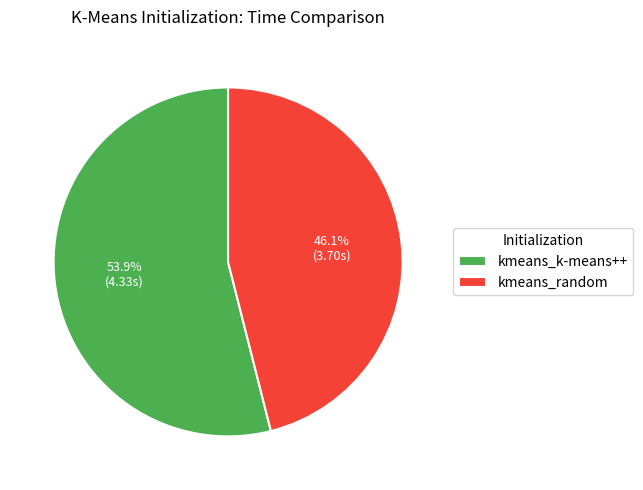

Which slice is the smallest?

kmeans_random